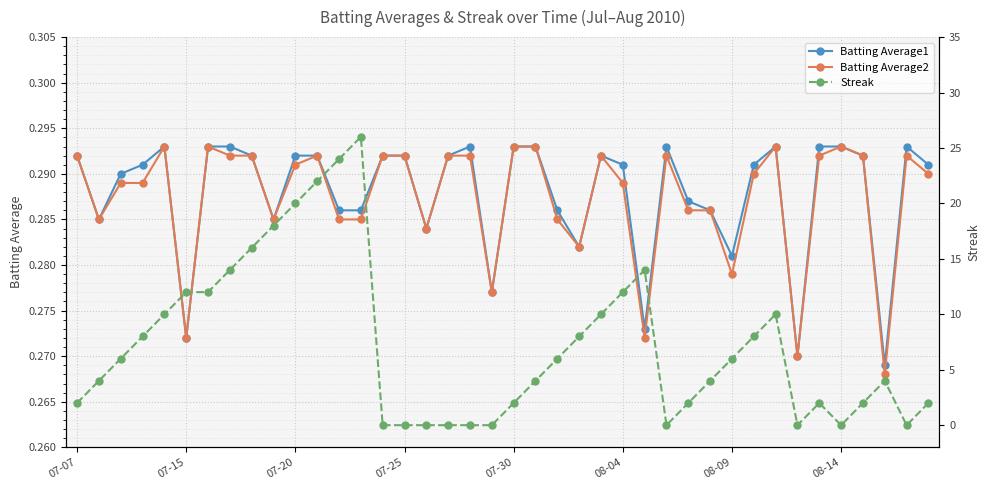

True or false: Batting Average1 has more than 0 interior local peaks.

True